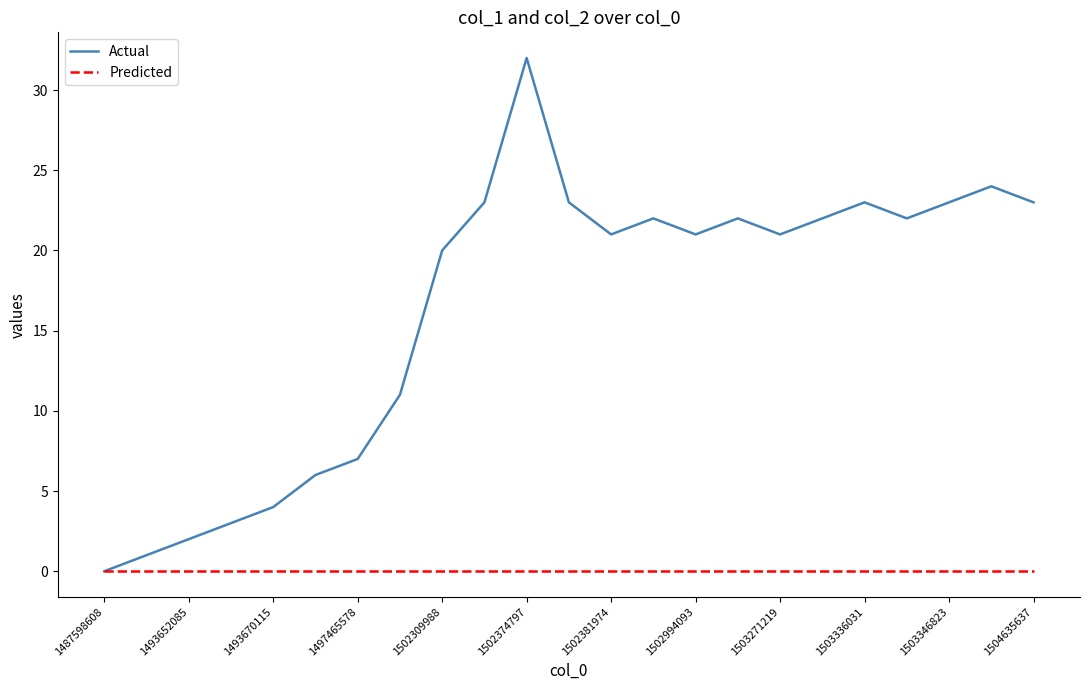

Which series has the largest range (max minus min)?

Actual